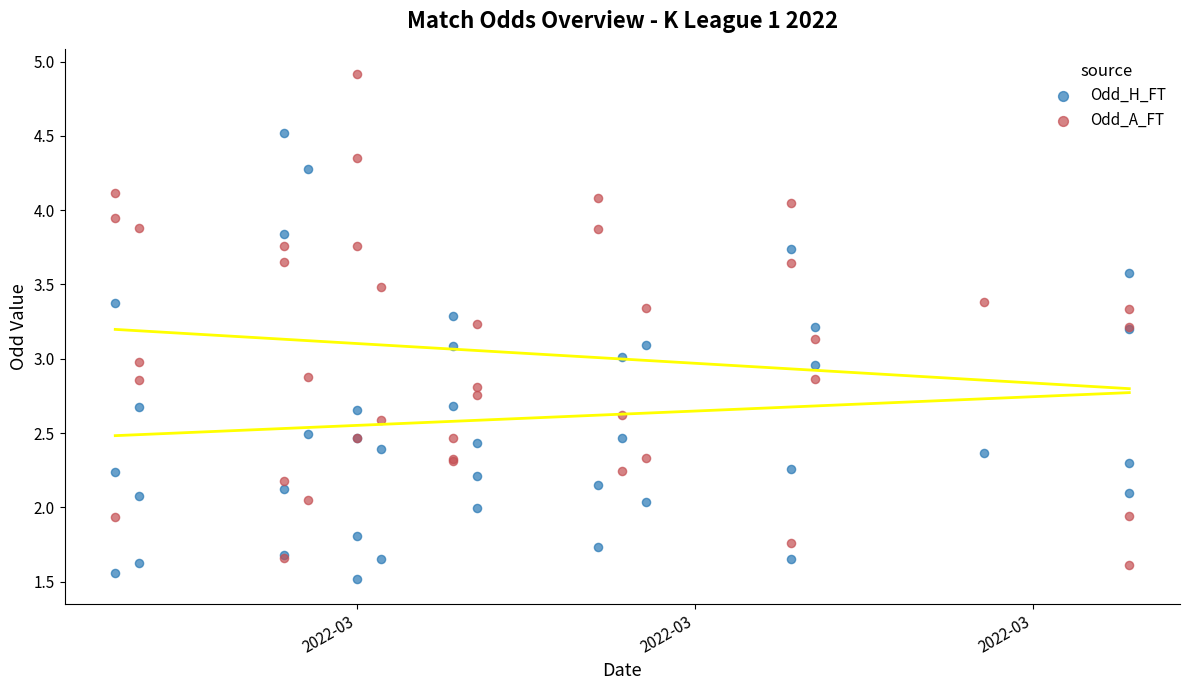

What is the X range (max minus min) for the scatter plot?

42.0